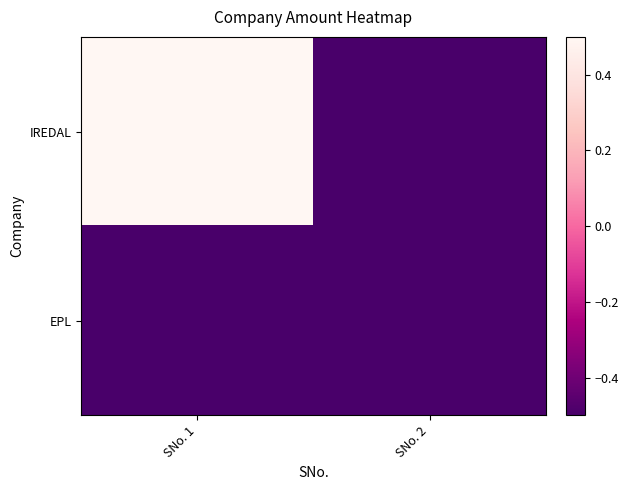

Between SNo. 1 and SNo. 2, which series saw the biggest shift?

IREDAL